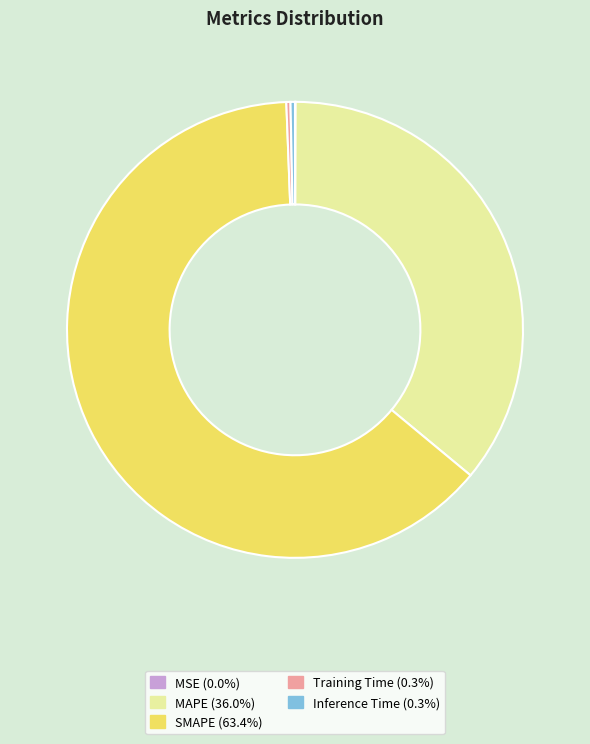

Which slice represents more than half of the pie?

SMAPE